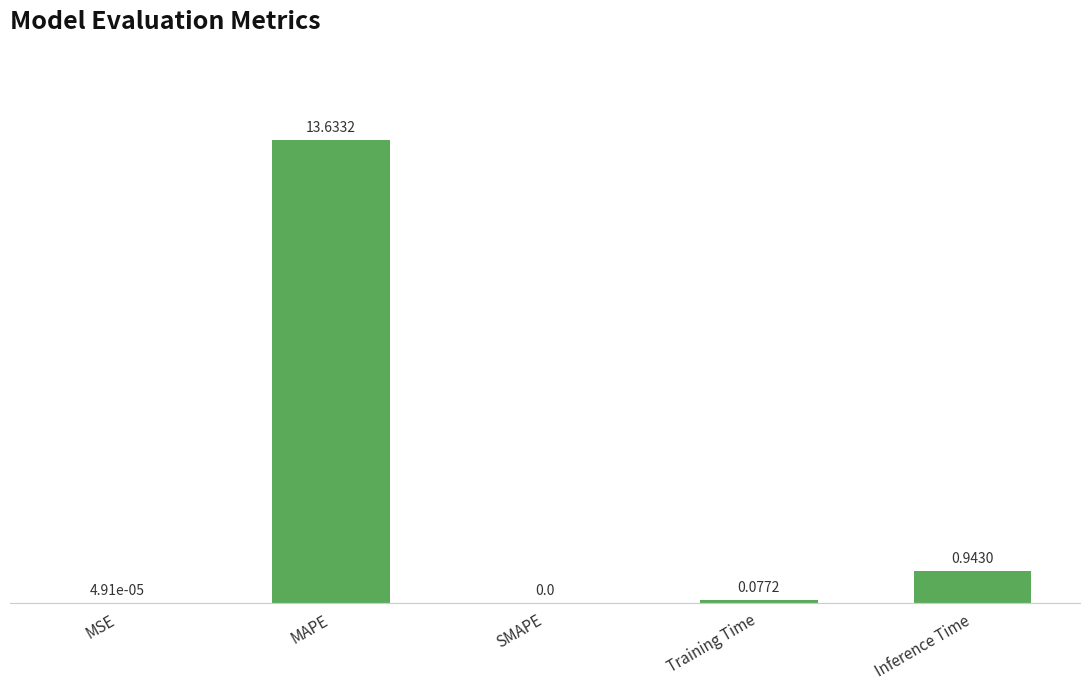

Where is the data nearest to the value 6?

Inference Time